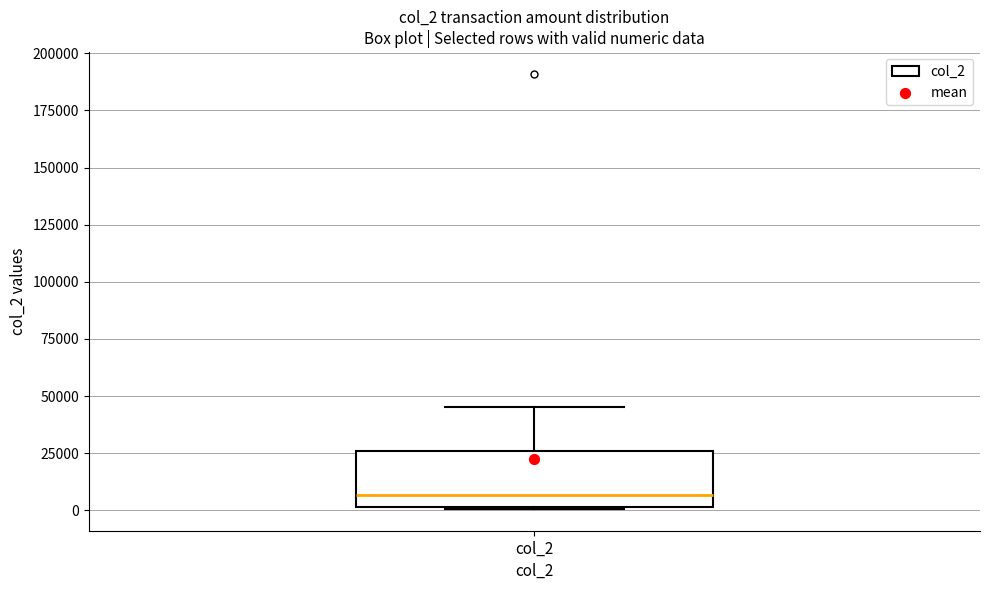

Read this box plot against the y-axis: the position of the median line, the range covered by the box, and the ends of both whiskers. The values are not printed on the chart, so give them approximately, as read against the axis.

median 5000, box 0 to 25000, whiskers 0 to 45000